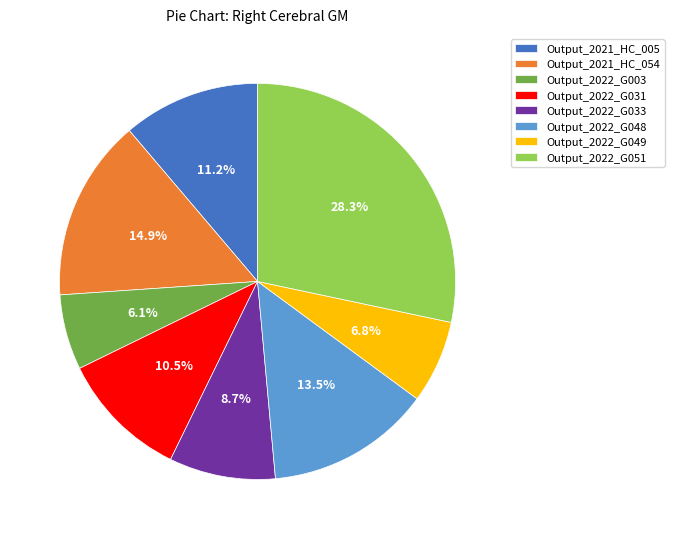

What is the smallest slice in the pie chart?

Output_2022_G003